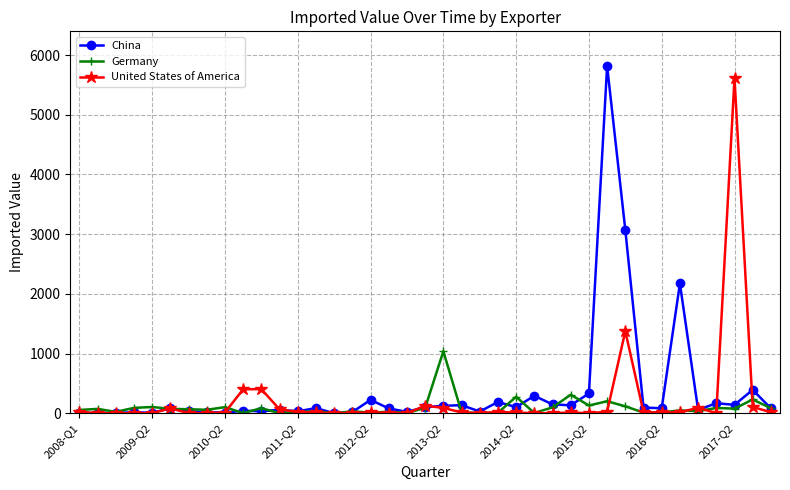

True or false: China and Germany cross at least once.

True